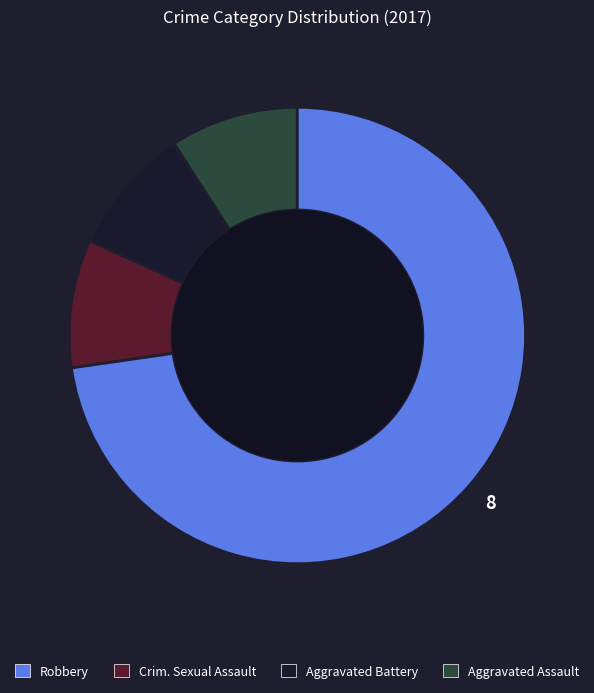

How many segments does this pie chart have?

4